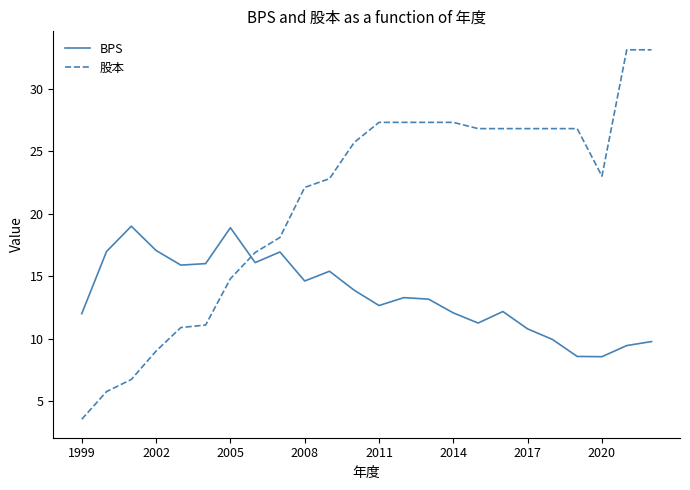

What is the minimum value shown in the chart?

3.6